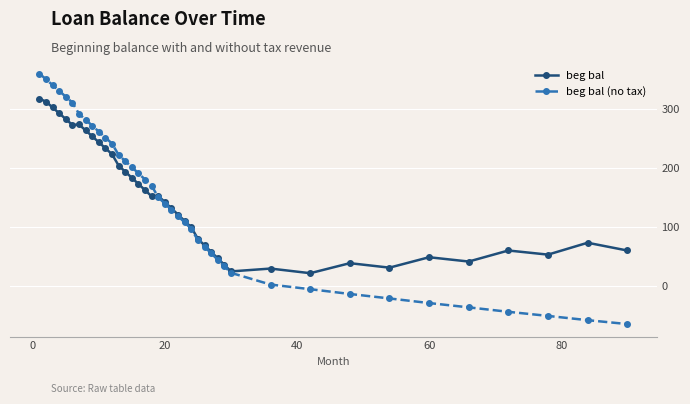

What is the maximum value for beg bal?

317.7